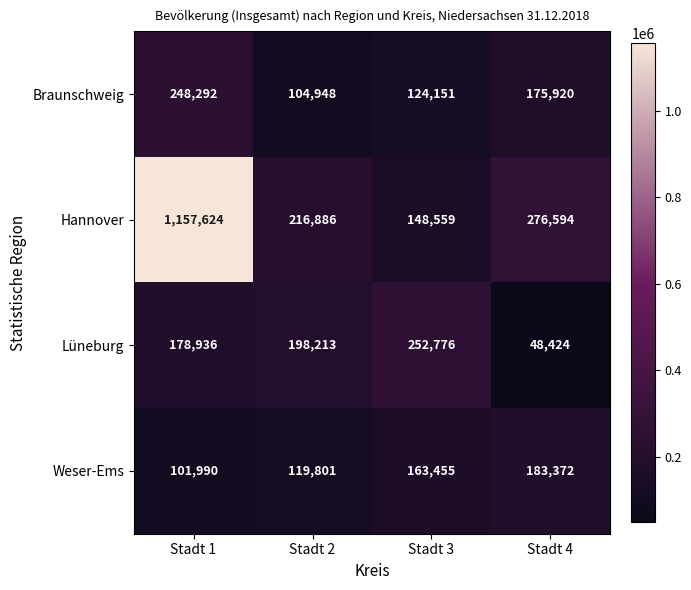

Read the Braunschweig value at Stadt 2, to the nearest 50.

104950